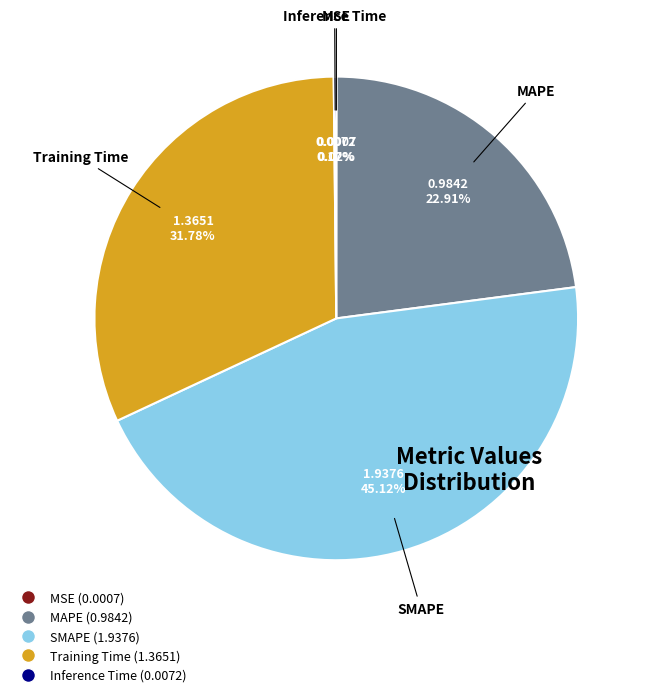

What percentage is the SMAPE slice, to the nearest percent?

45%